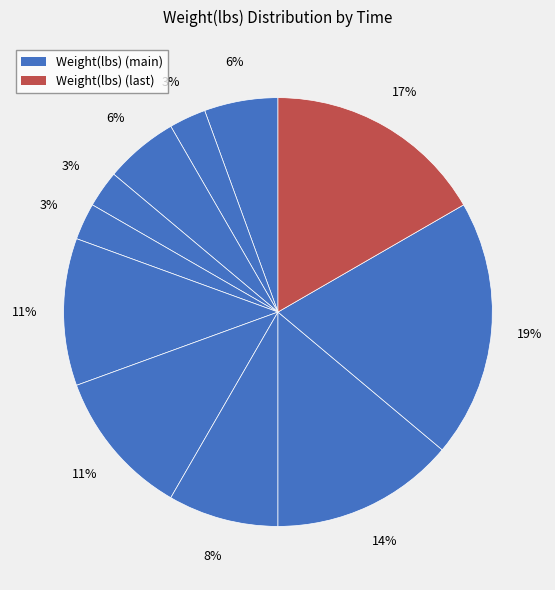

Which slice is the smallest?

00:49:28.098948